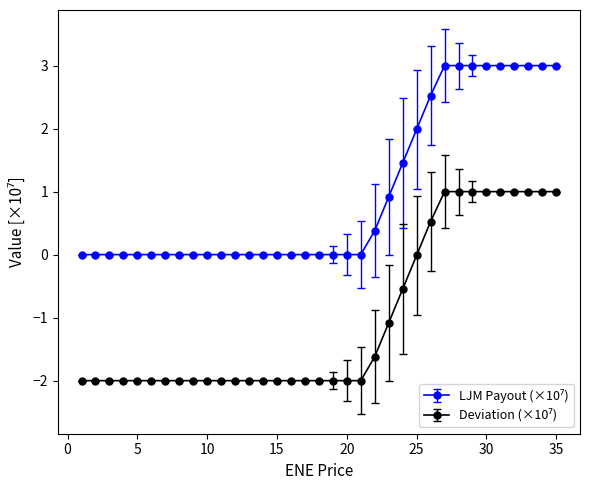

At how many categories does at least one series exceed -1?

35